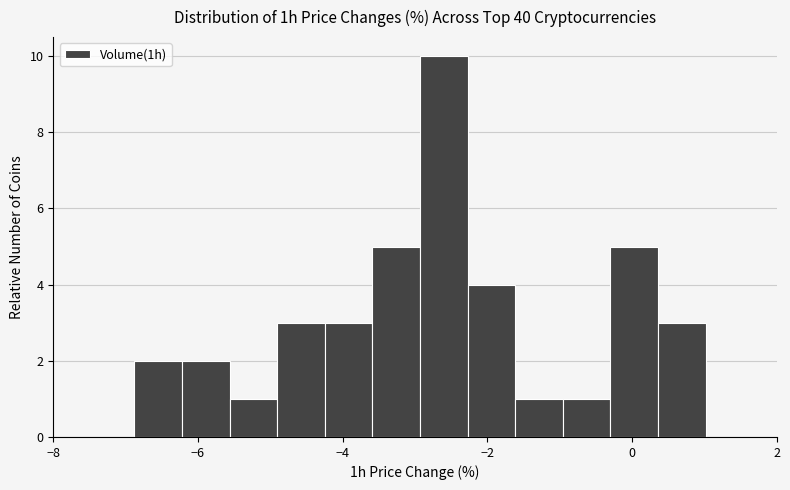

Read against the x-axis, roughly where is the centre of the tallest bar?

-2.6